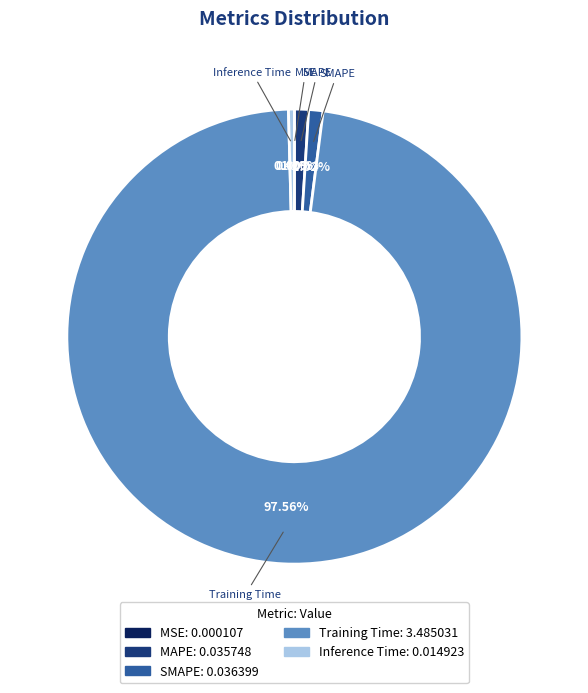

To the nearest percent, what is the difference between the MAPE and Training Time slice percentages?

97%